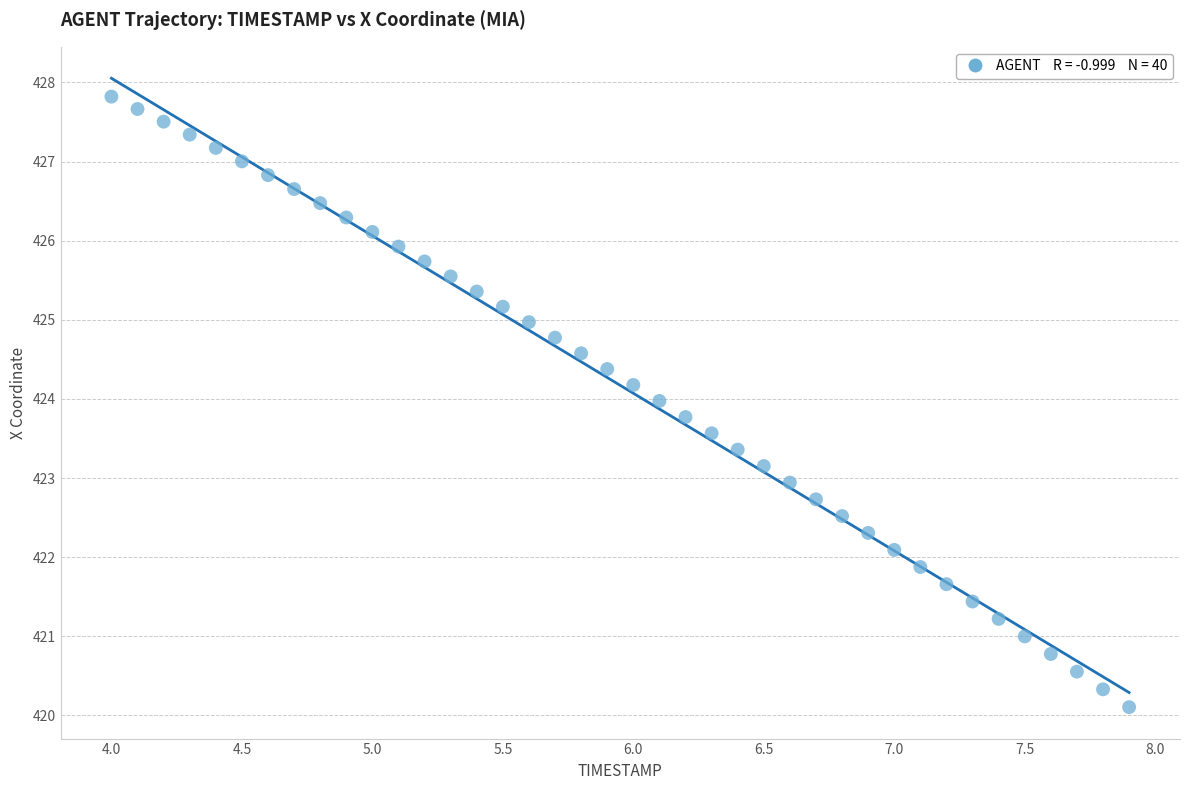

What is the range of Y values (max minus min)?

7.7